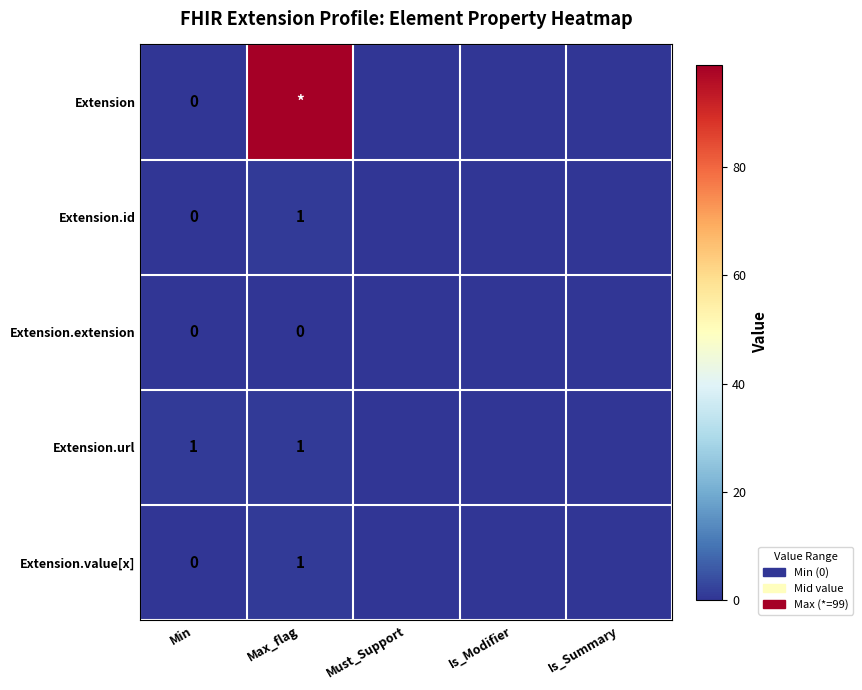

Which has a higher value, Min or Max_flag?

Max_flag